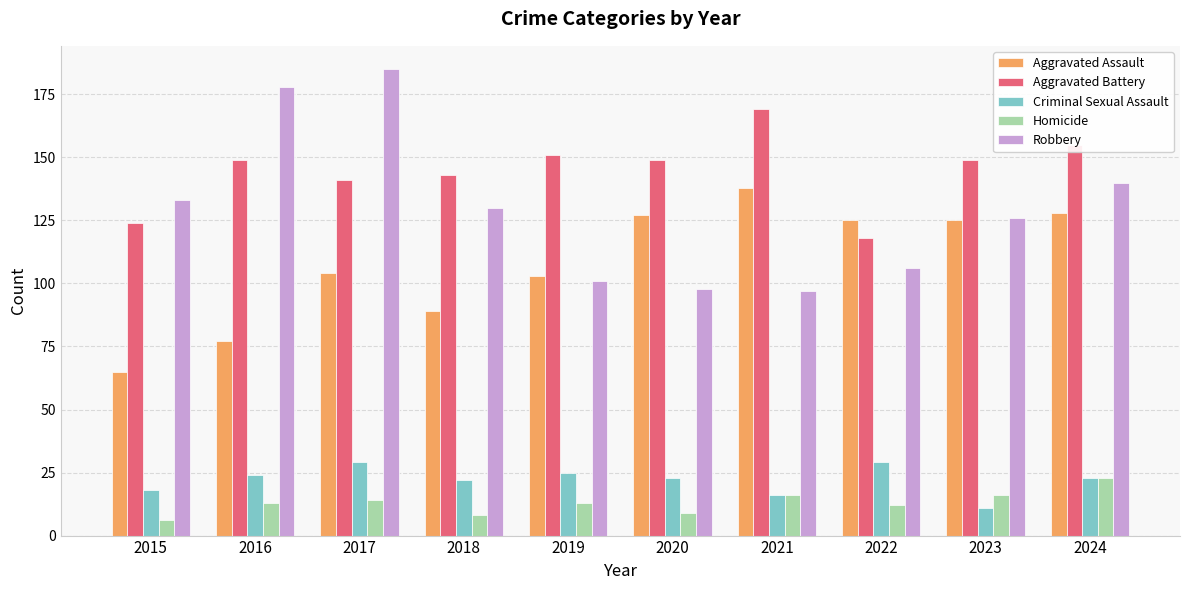

How many distinct data groups are displayed?

5